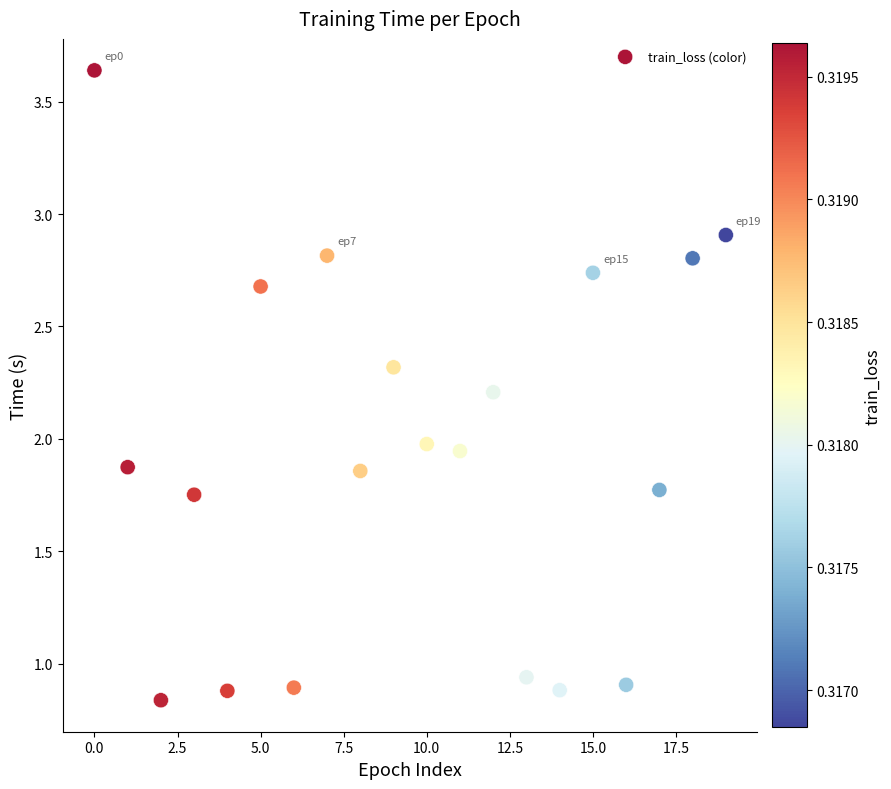

What is the range of Y values (max minus min)?

2.8